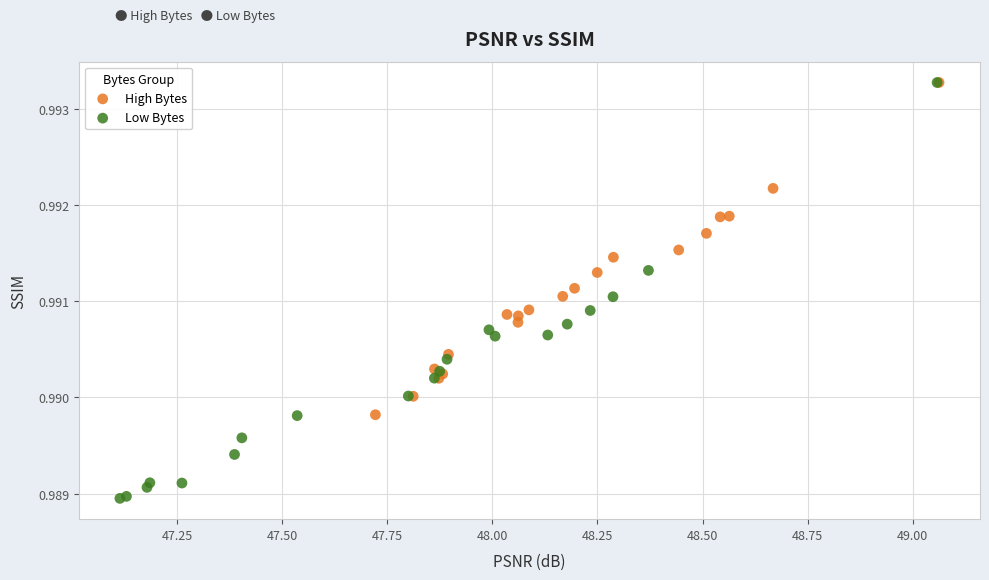

Which series has the largest Y range (max minus min)?

Low Bytes